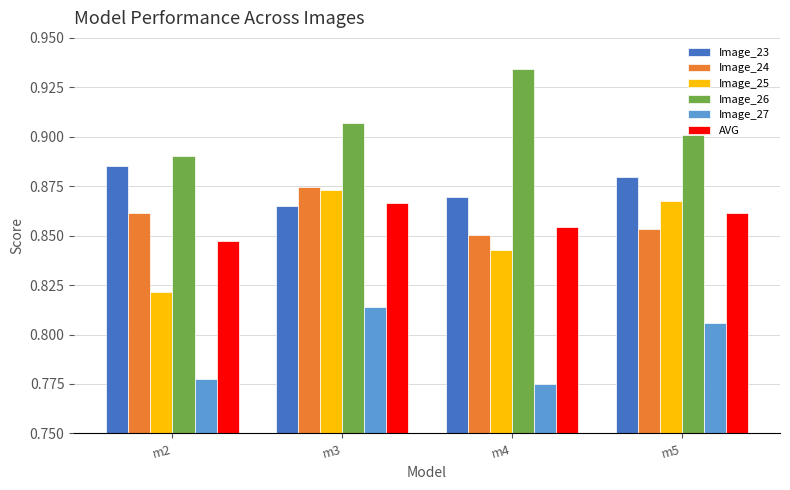

The value of AVG at m5 is 0.9. True or false?

True